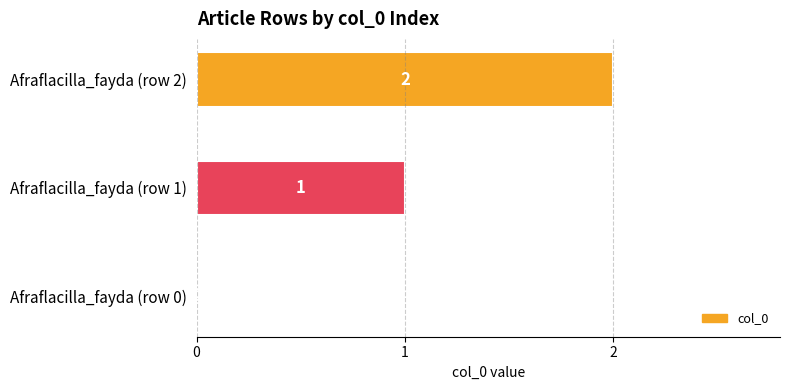

Where is the data nearest to the value 1?

Afraflacilla_fayda (row 1)